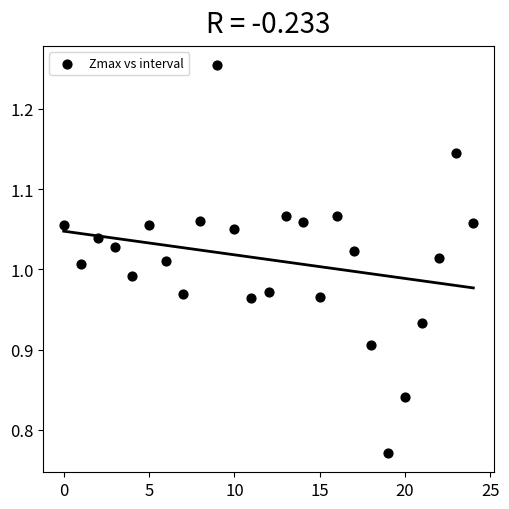

Count the number of points in this scatter plot.

25